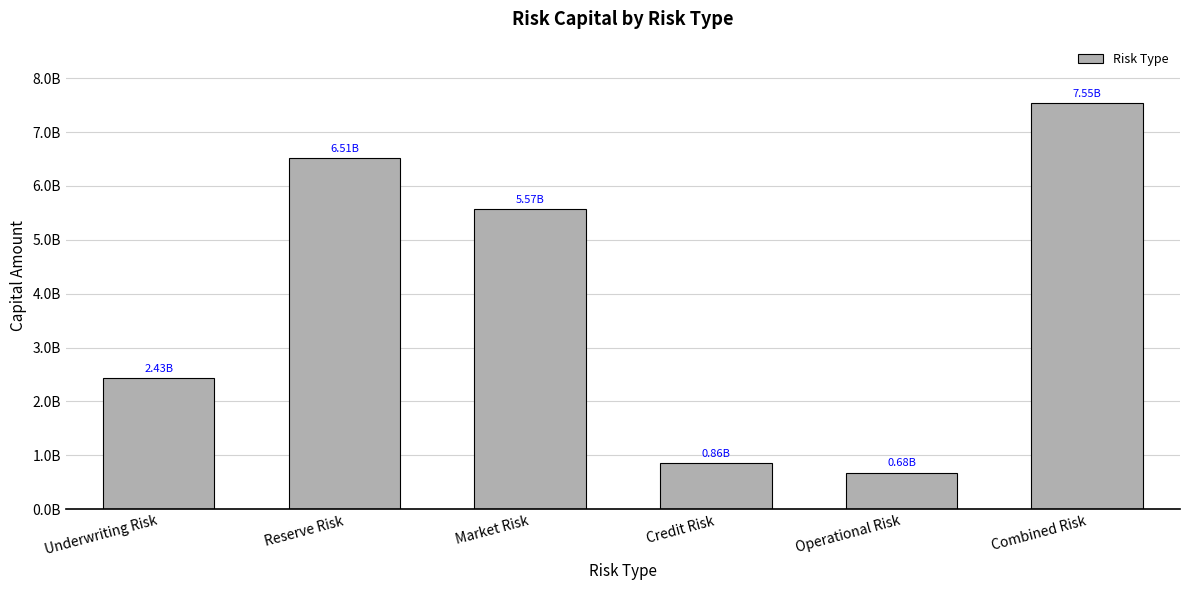

Reading left to right, list all the values displayed in this chart.

2428857099.6	6512444474.7	5571187466.0	859120445.0	679446824.7	7546124356.5